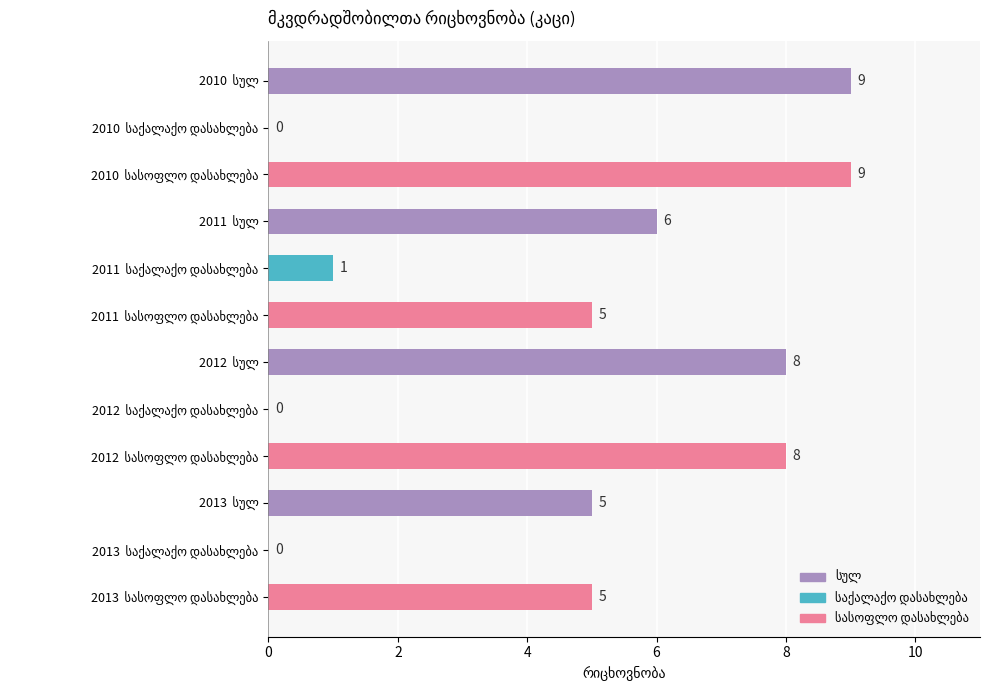

How many positive values are there?

9